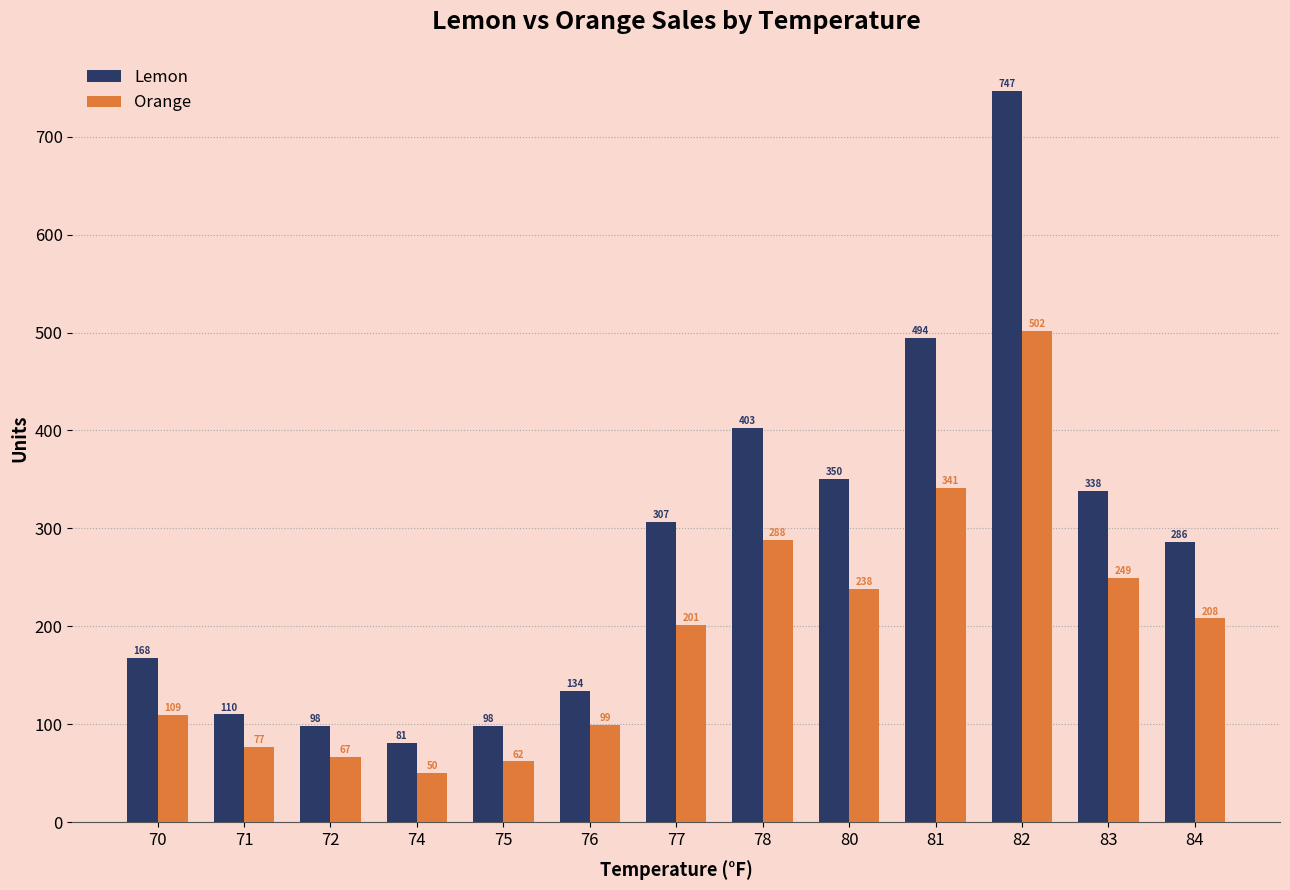

The Lemon series shows 110 at 71. True or false?

True